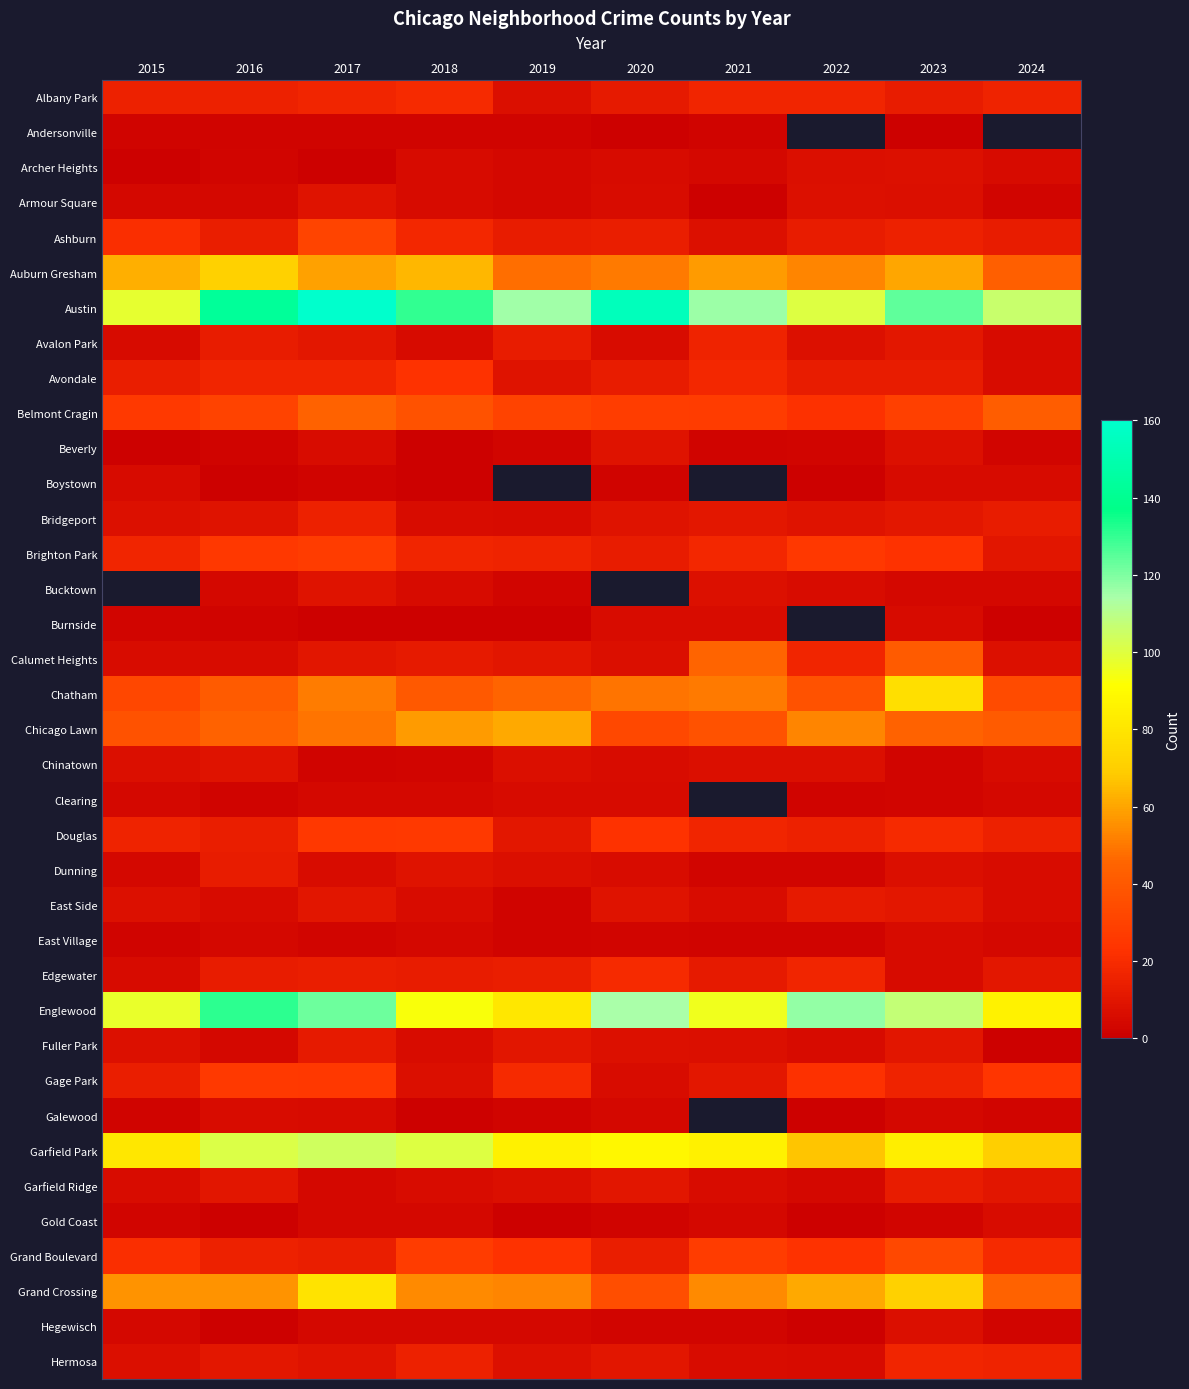

True or false: Armour Square has a value of 0.5 at 2021.

False